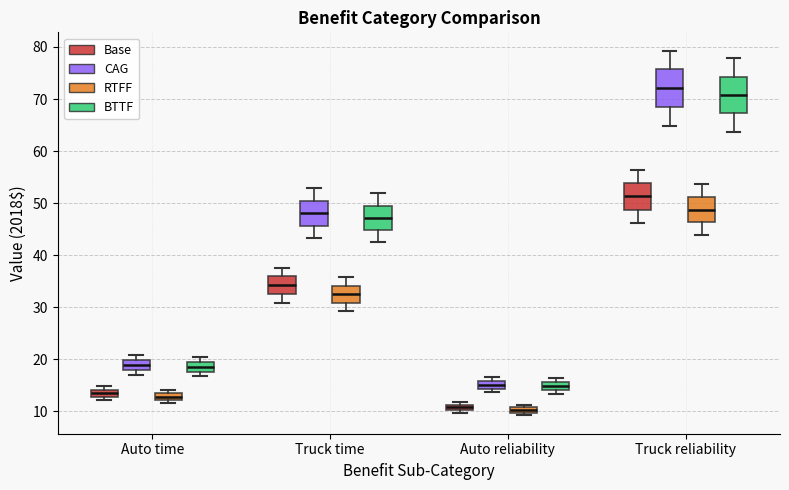

Which box's median line is the highest?

Truck reliability (CAG)